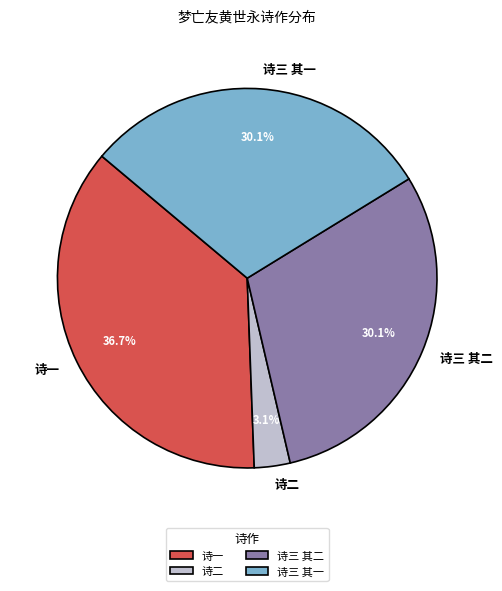

What is the ratio of the value at 诗一 to the value at 诗三 其二?

1.2